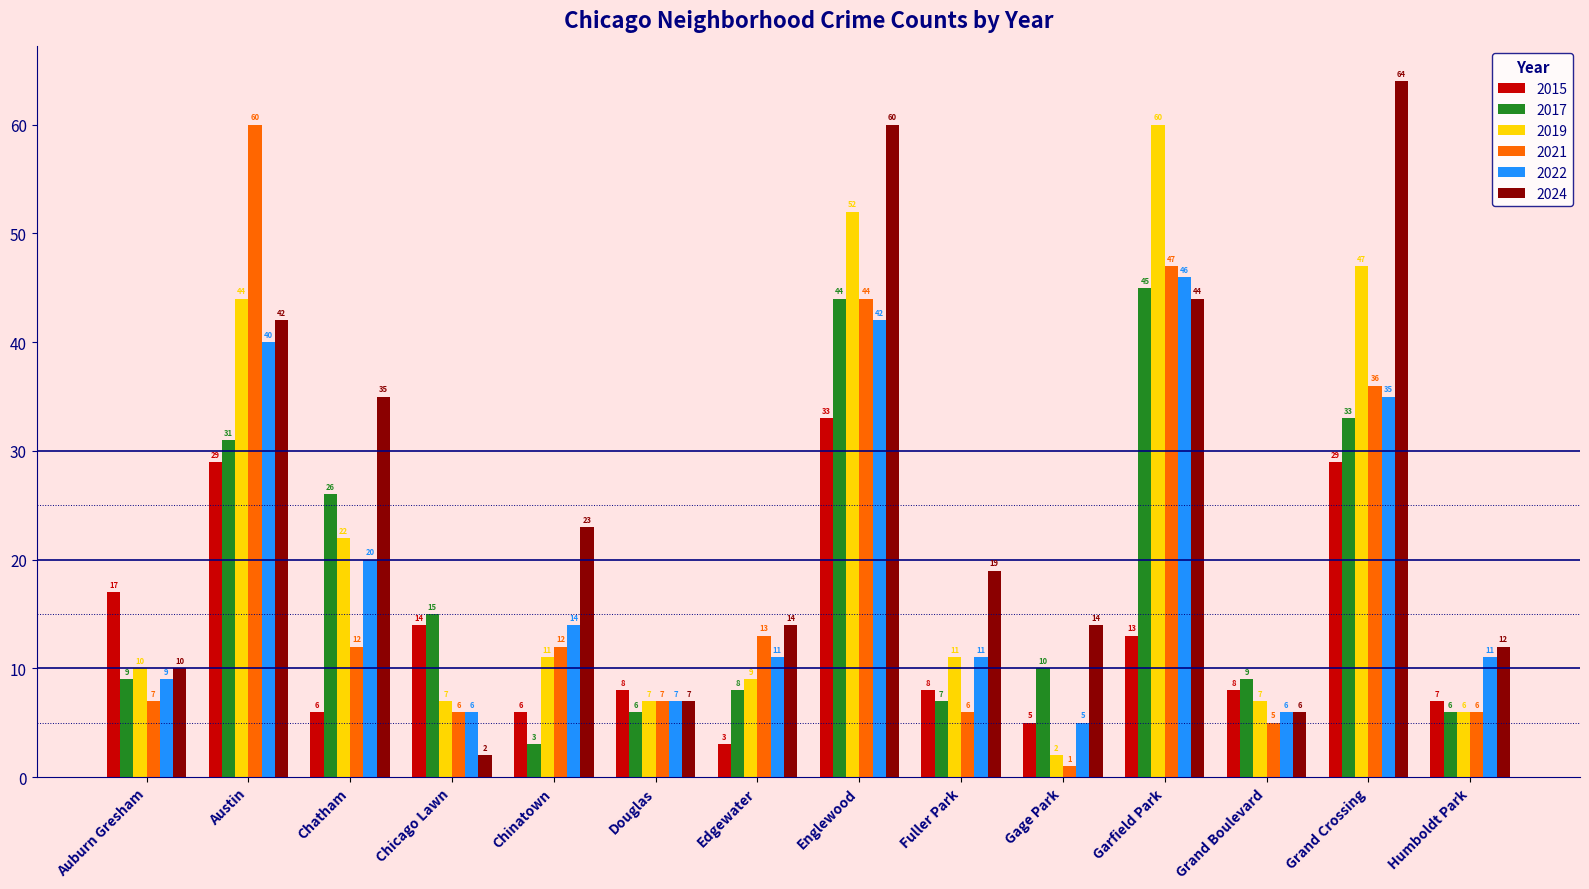

True or false: 2021 has a value of 44 at Englewood.

True